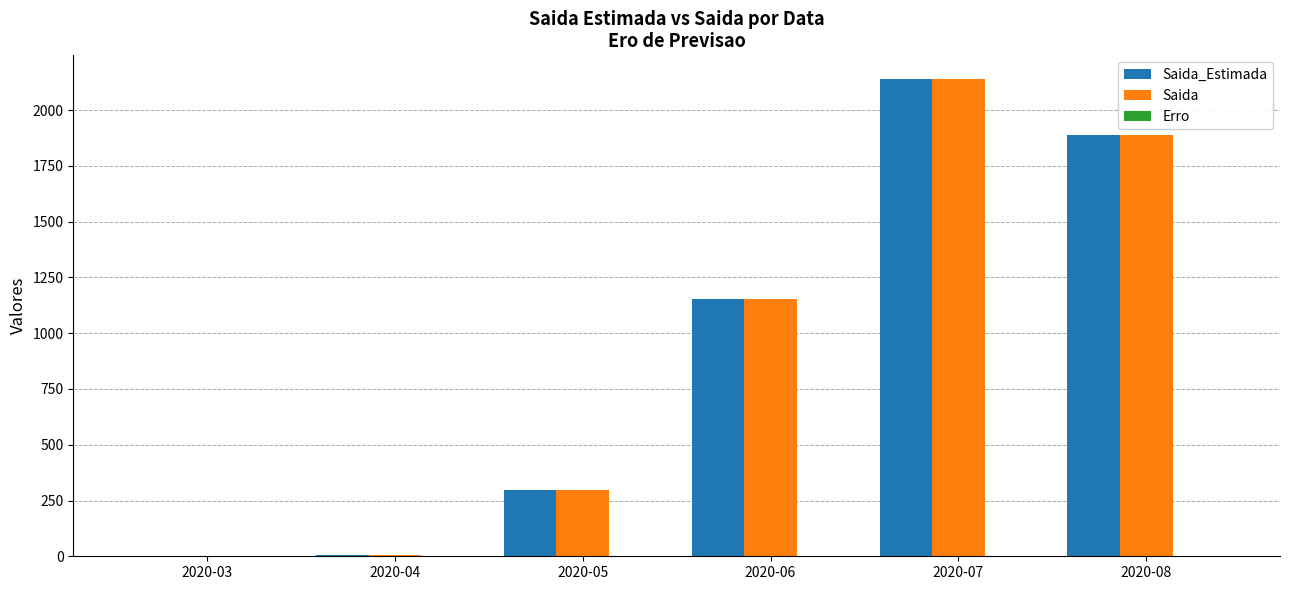

Is the value of Saida at 2020-08 greater than the value of Saida_Estimada at 2020-07?

No